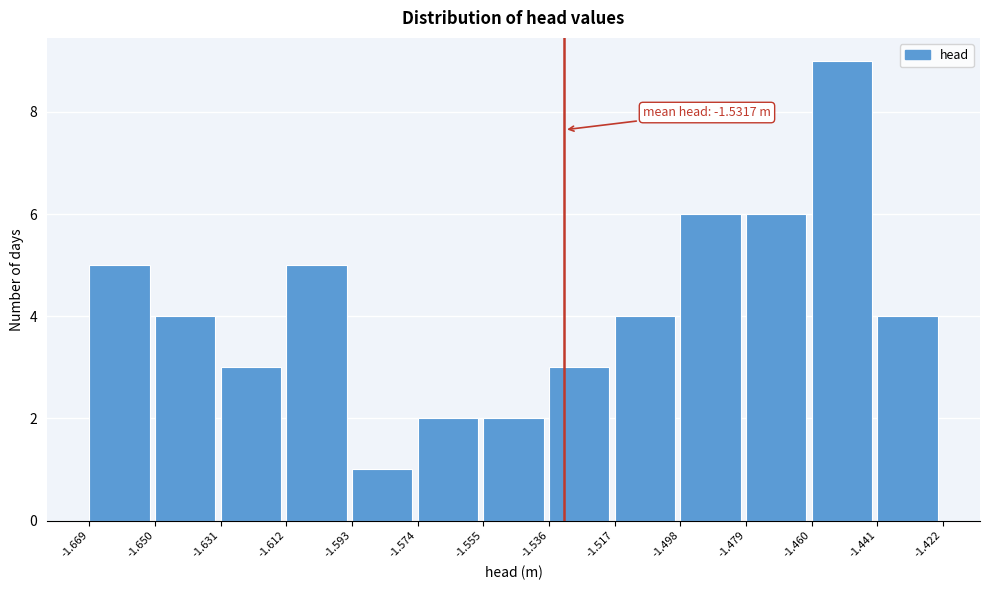

Which range on the x-axis has the tallest bar?

-1.460 to -1.441